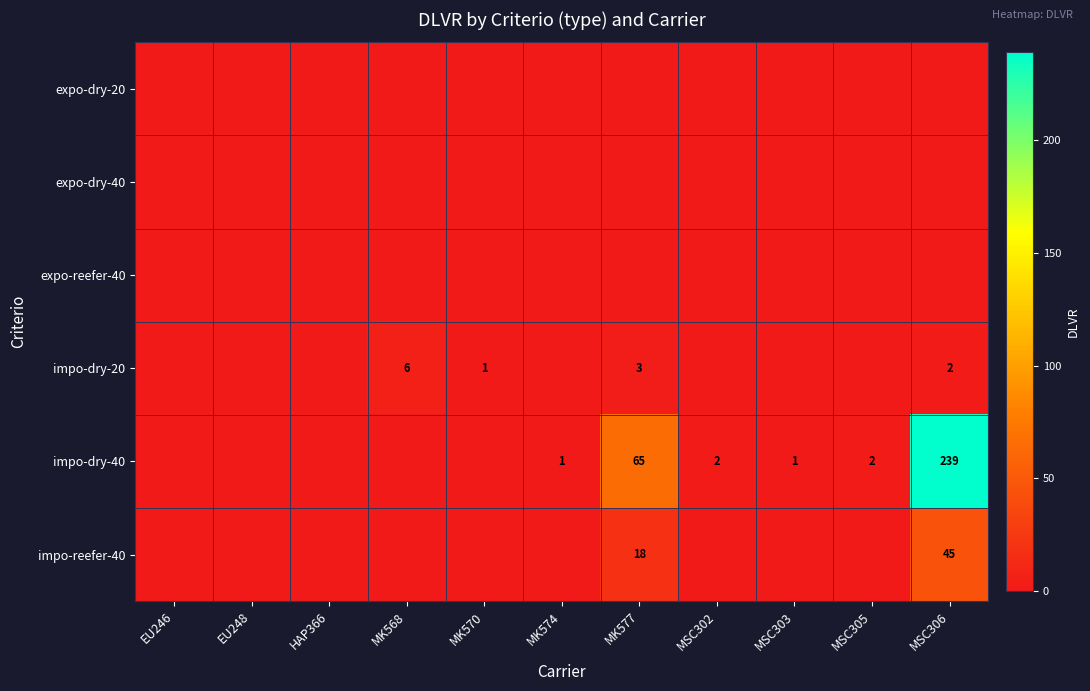

Count the number of data series in this chart.

6